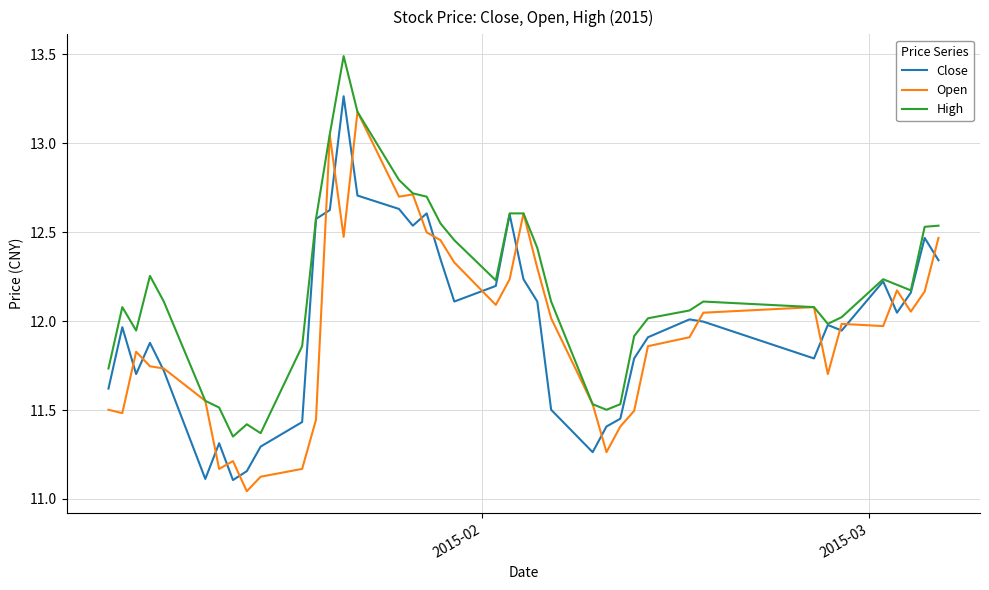

Which series has the largest total across all categories?

High